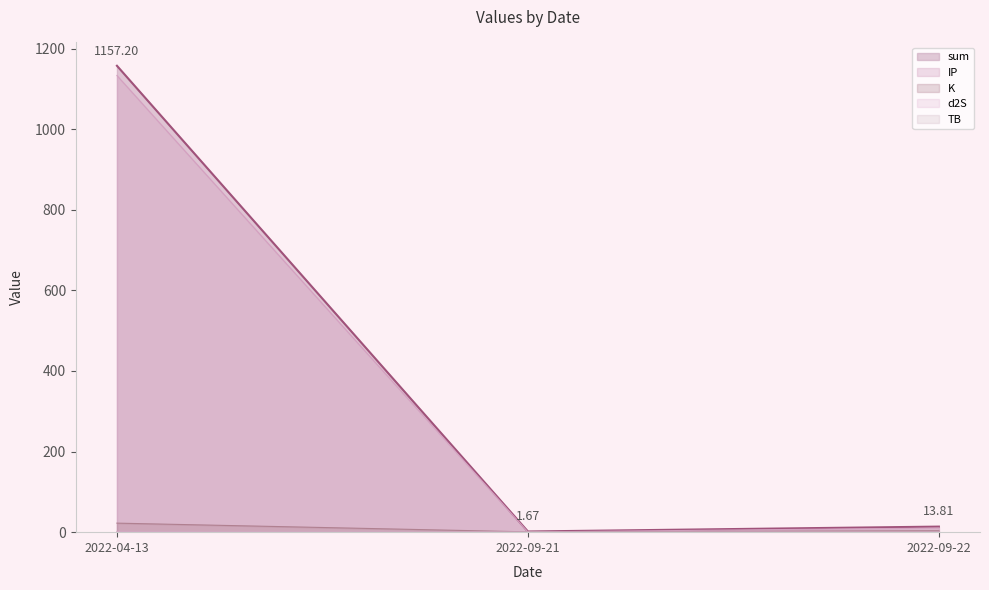

Does the chart display data point markers on the line(s)?

No